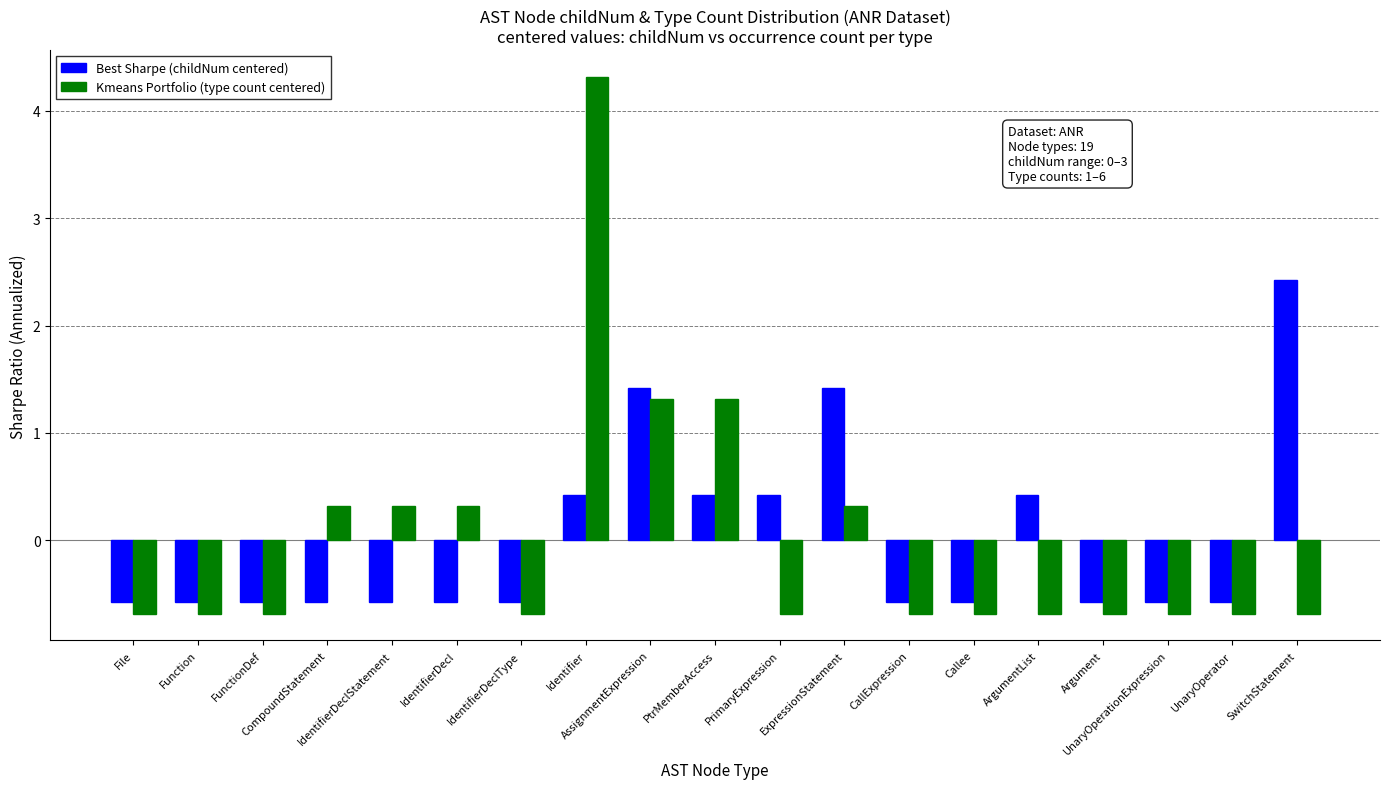

What is the maximum value for Best Sharpe (childNum centered)?

2.4